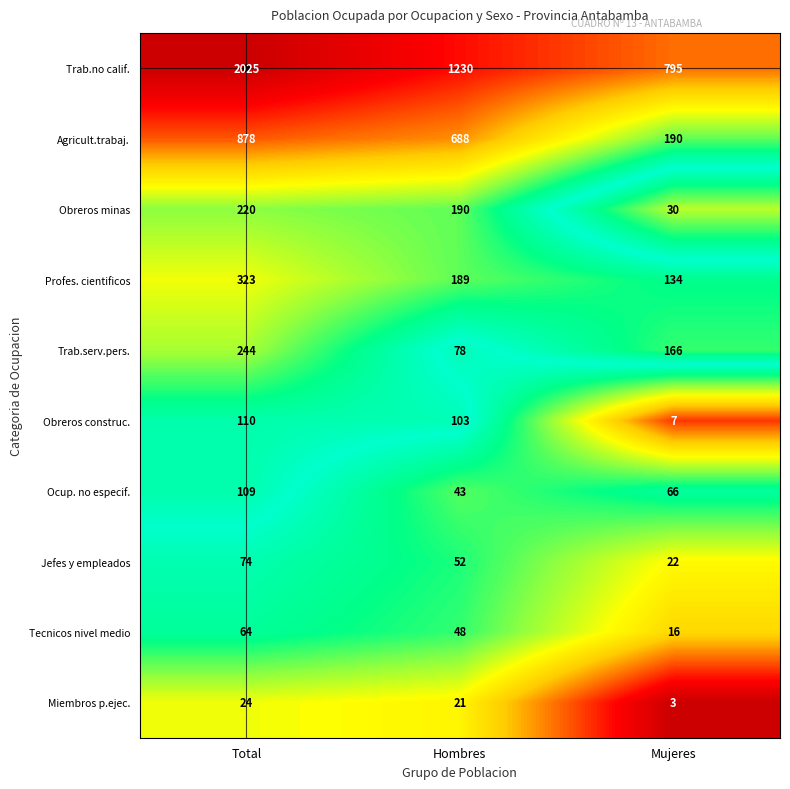

The Tecnicos nivel medio series shows 22 at Mujeres. True or false?

False